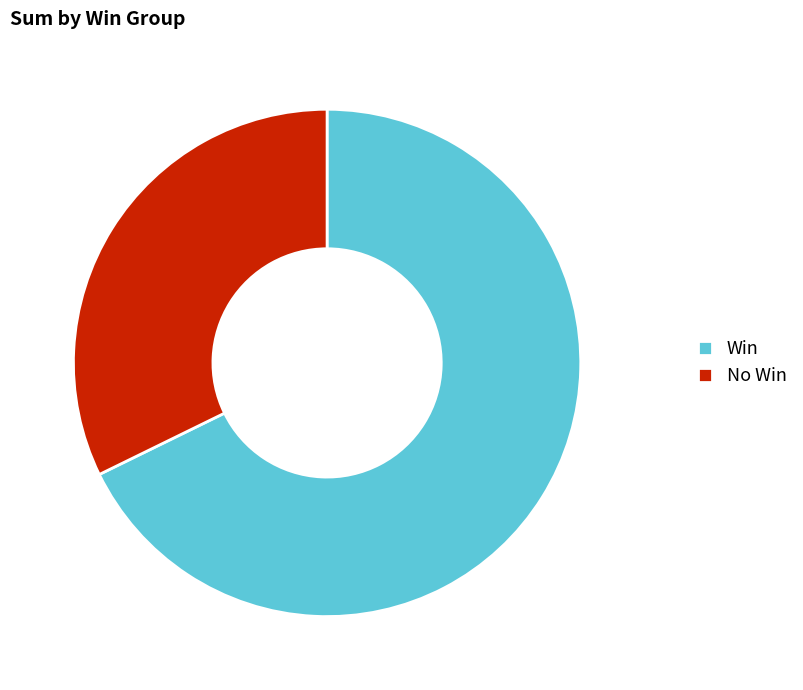

Which has a higher value, Win or No Win?

Win